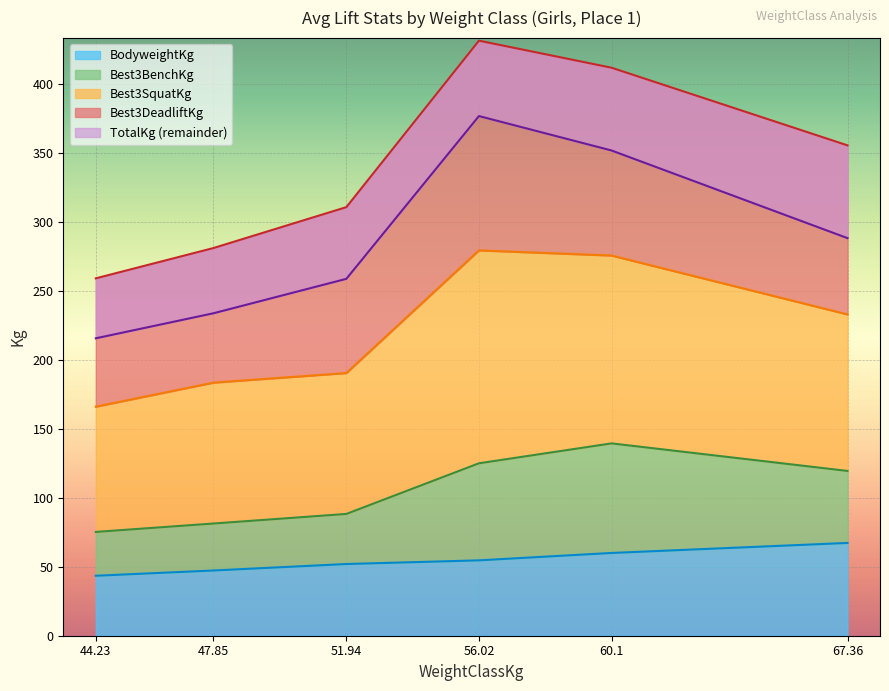

What is the maximum value for BodyweightKg?

67.2